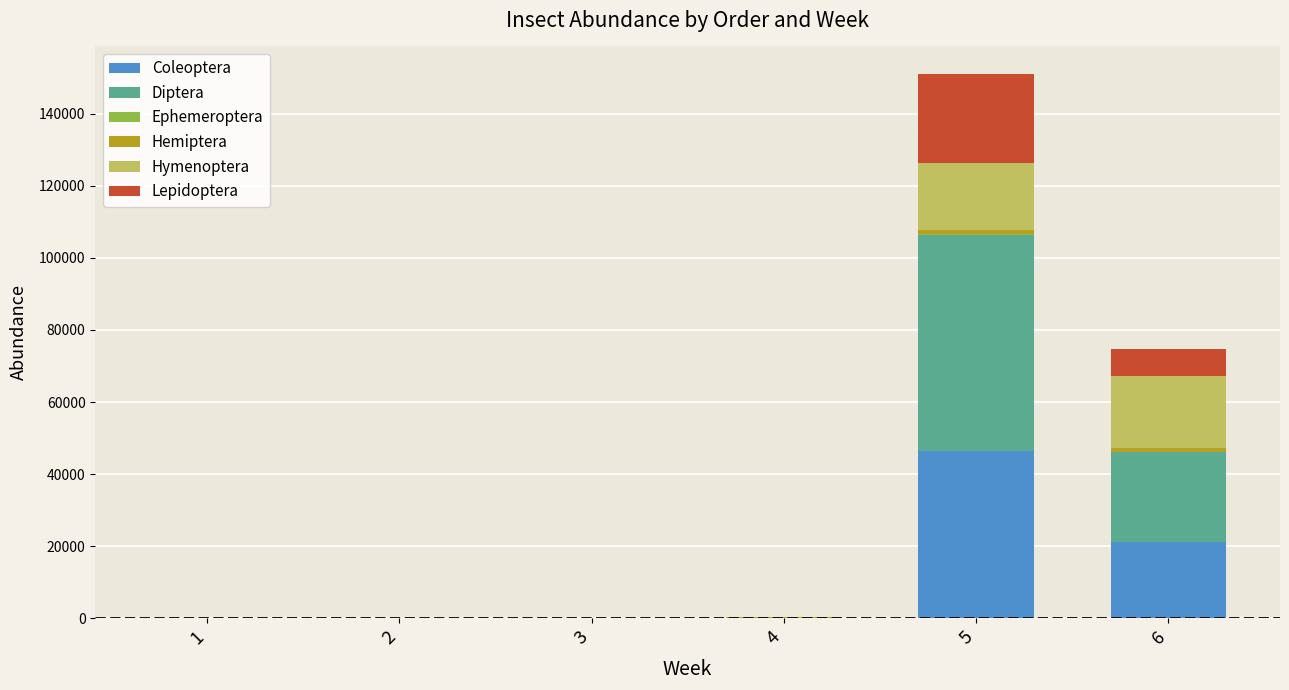

At which category is the sum across all series the highest?

5